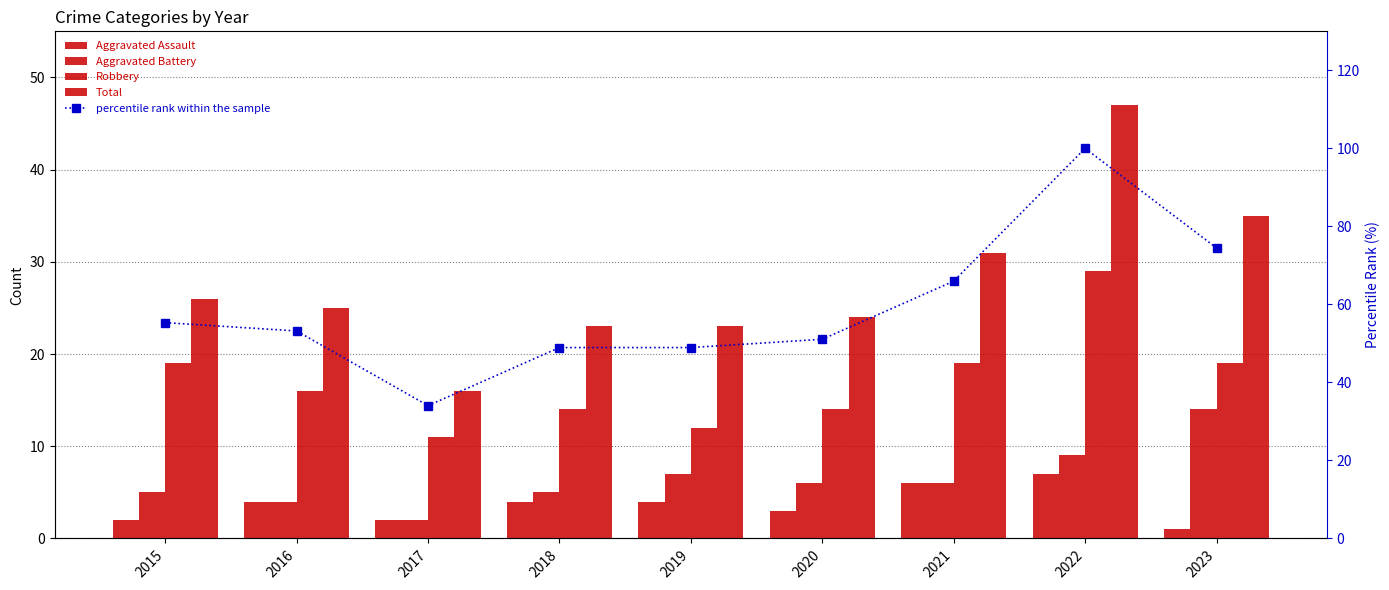

Where does the percentile rank within the sample series first go above 53?

2015